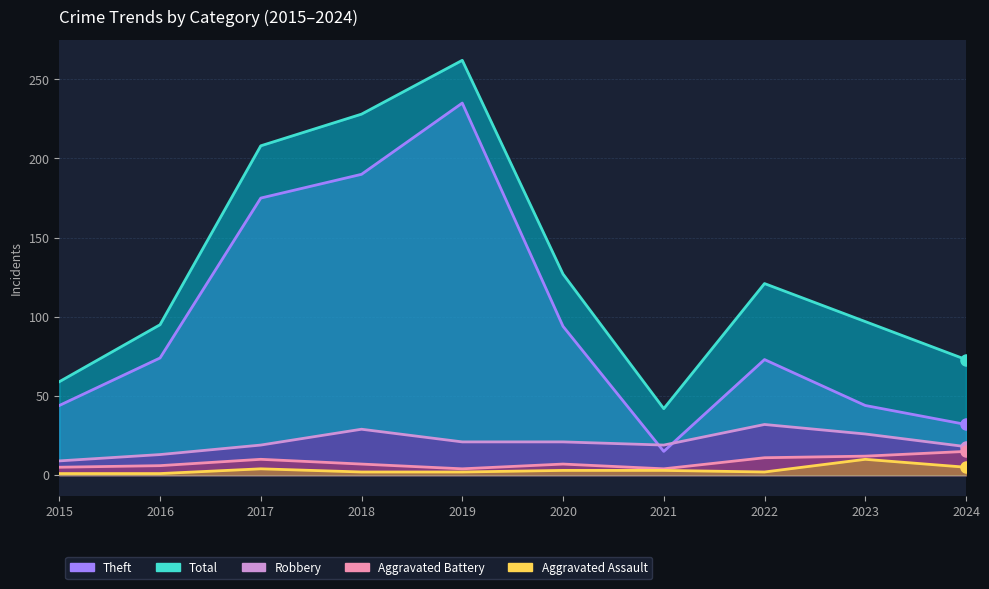

What is the minimum value shown in the chart?

1